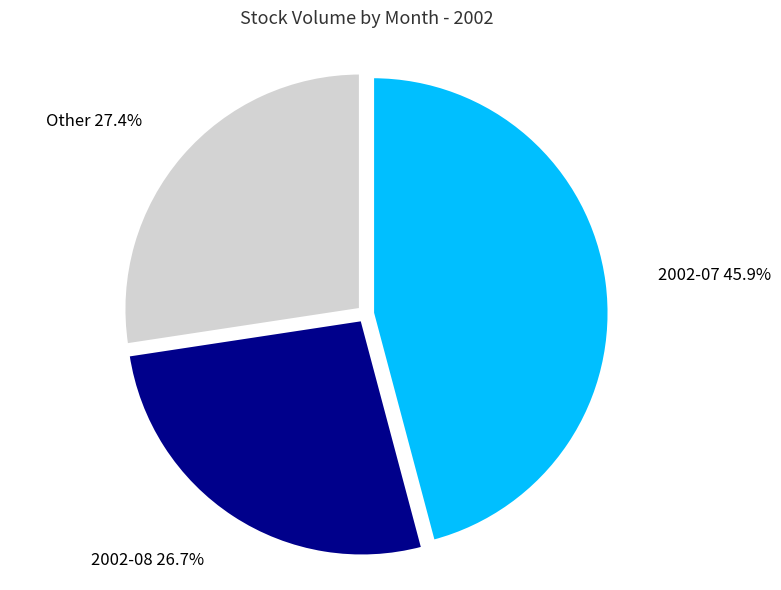

Does any single category account for the majority?

No